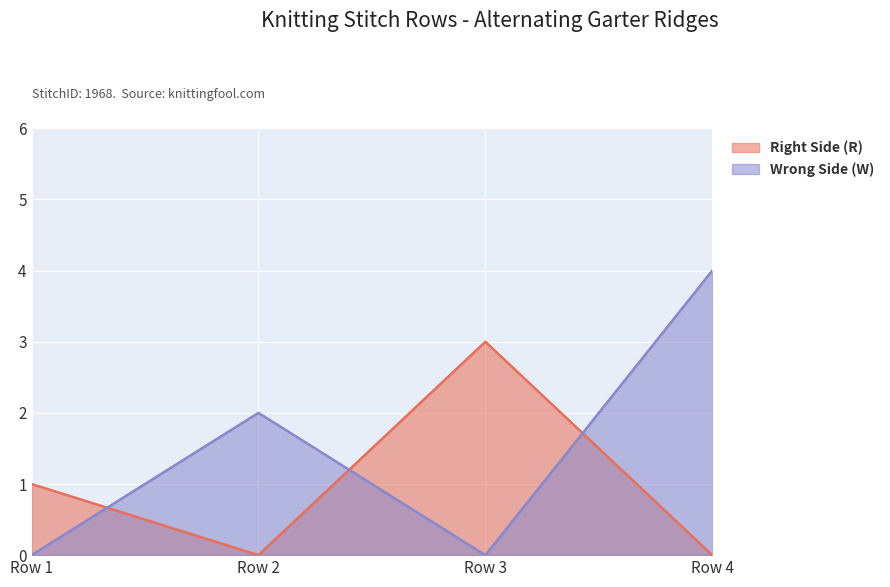

How many values exceed 3?

1